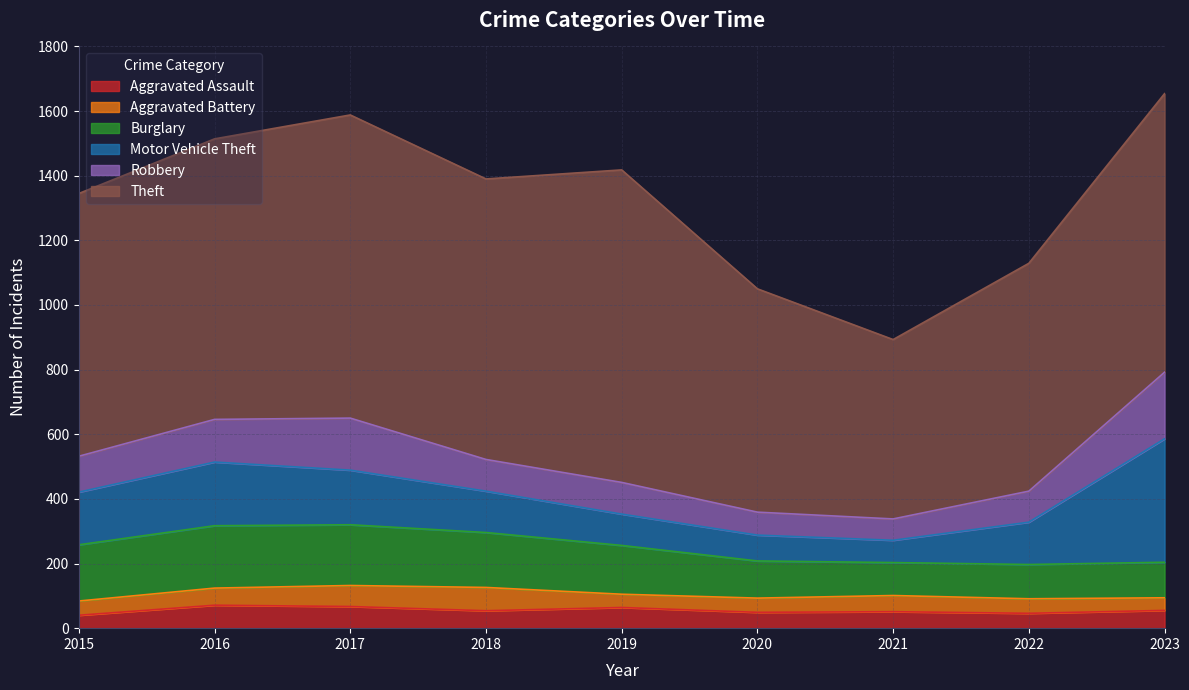

What is the difference between the highest and lowest values at 2015?

773